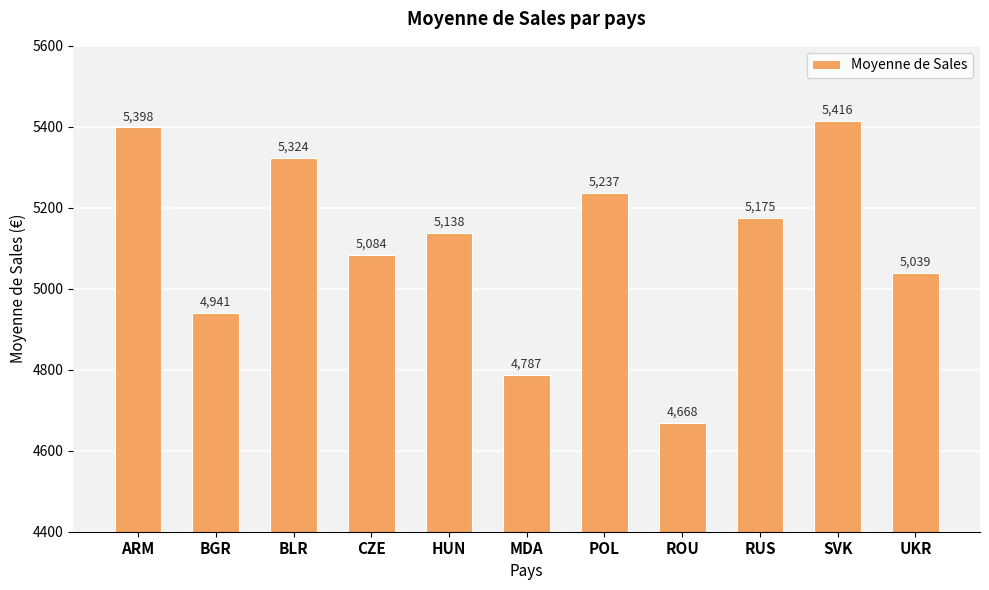

At which label is the value closest to 5041?

UKR